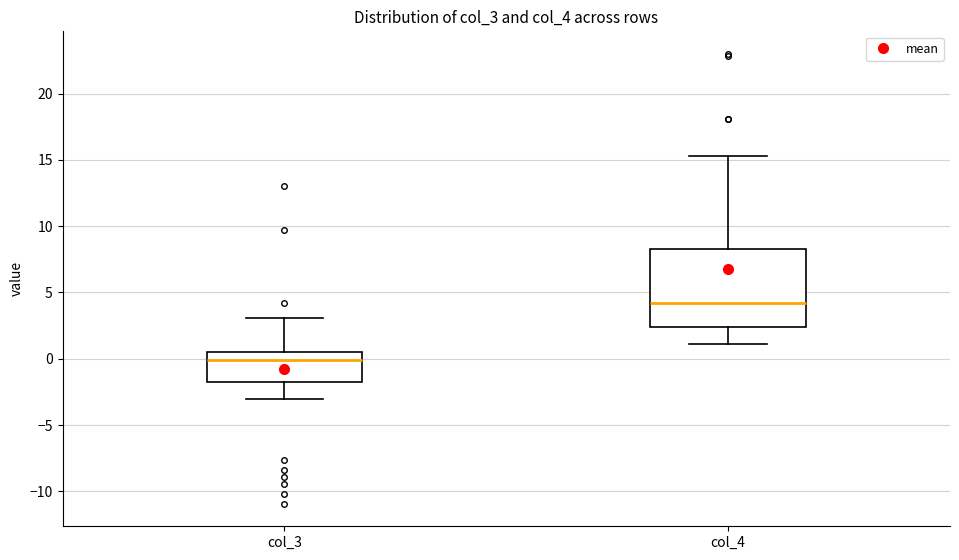

Where is the lower edge of the box for col_4 on the y-axis? The values are not printed on the chart, so give them approximately, as read against the axis.

2.5